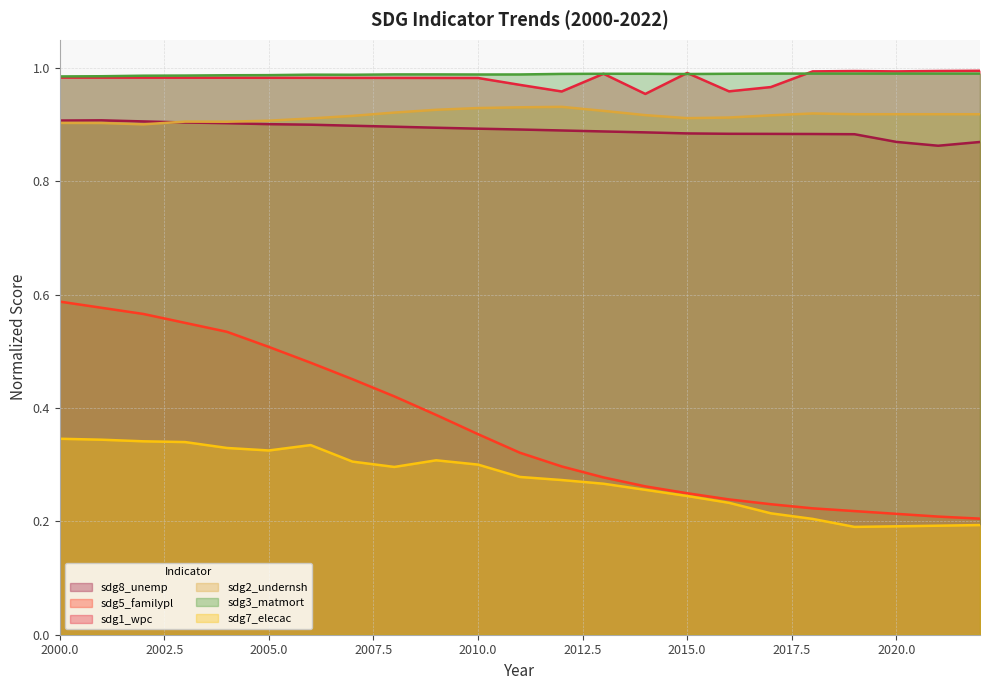

Which series has the largest total across all categories?

sdg3_matmort